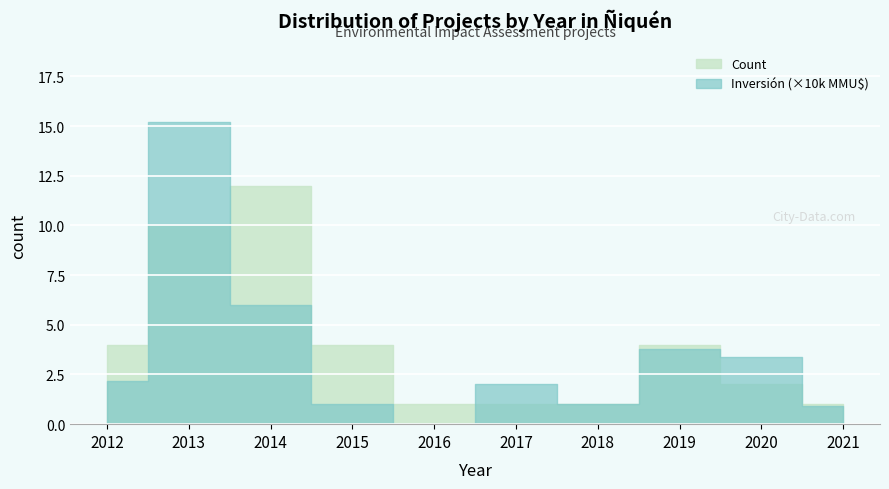

What is the total value across all series at 2015?

5.0